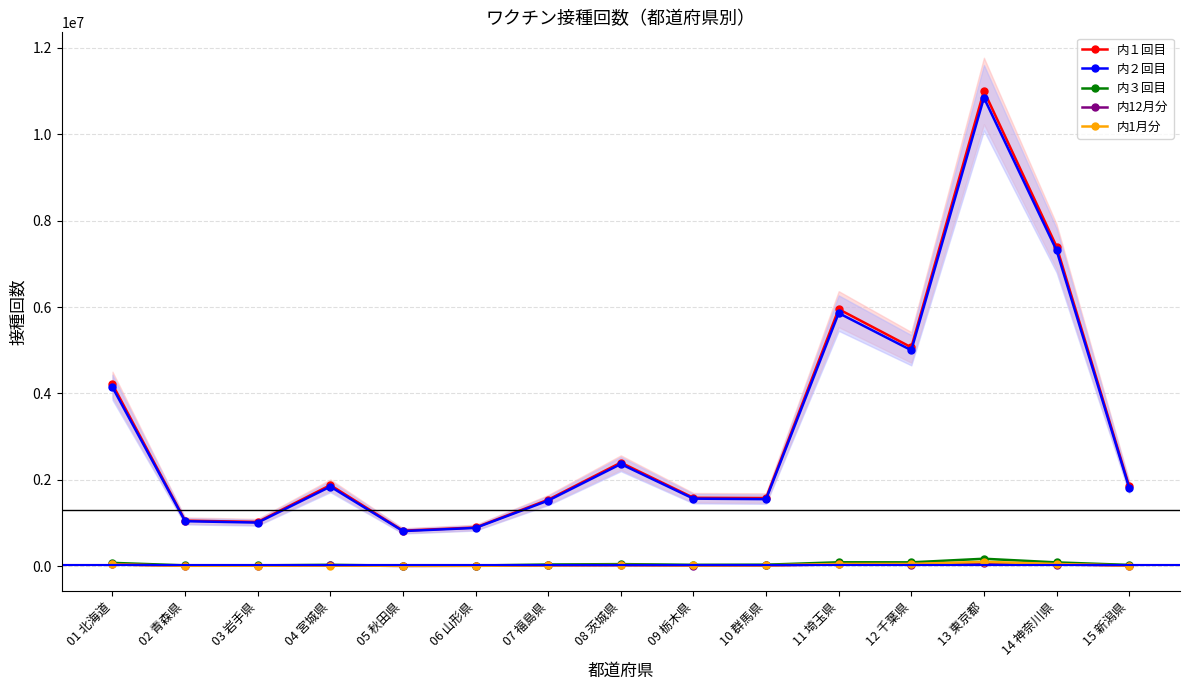

At which category is the sum across all series the highest?

13 東京都